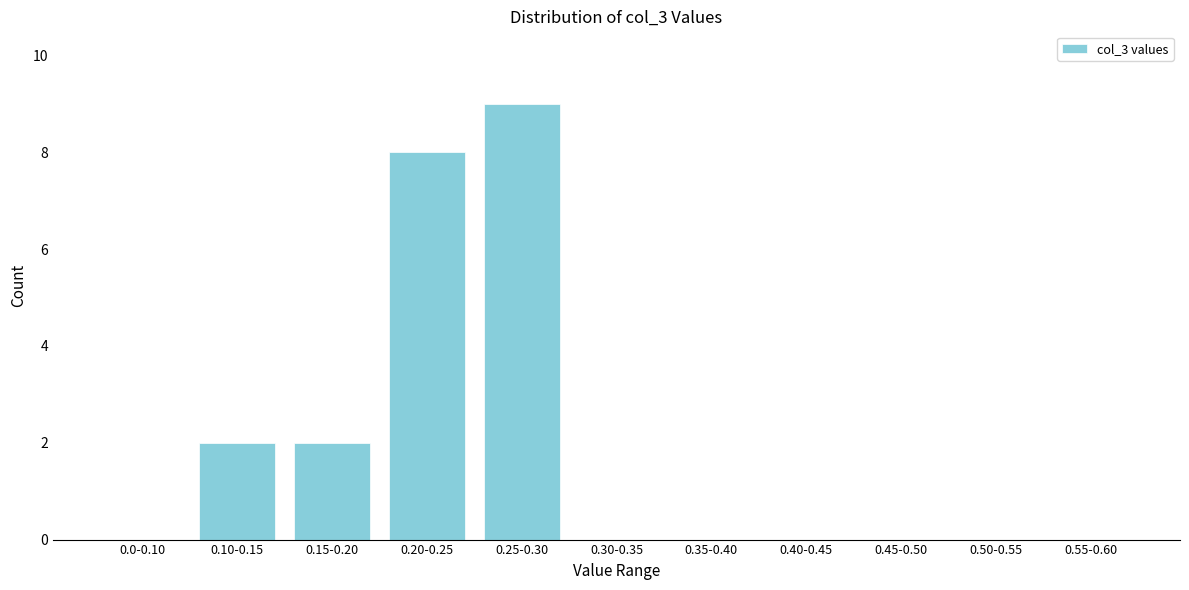

Reading right to left, transcribe all the data shown in this chart.

0.55-0.60=0	0.50-0.55=0	0.45-0.50=0	0.40-0.45=0	0.35-0.40=0	0.30-0.35=0	0.25-0.30=9	0.20-0.25=8	0.15-0.20=2	0.10-0.15=2	0.0-0.10=0